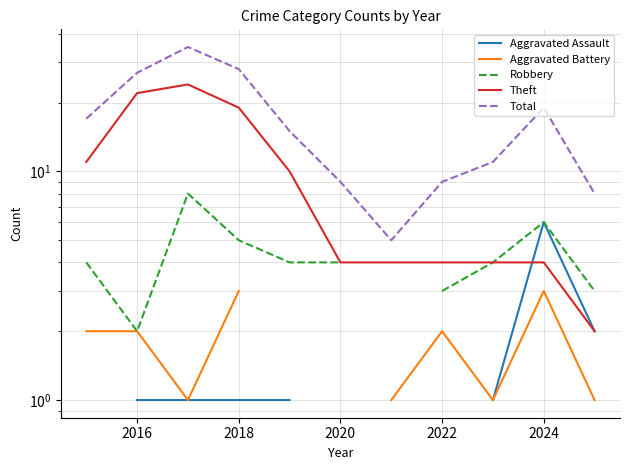

Which series has the largest total across all categories?

Total